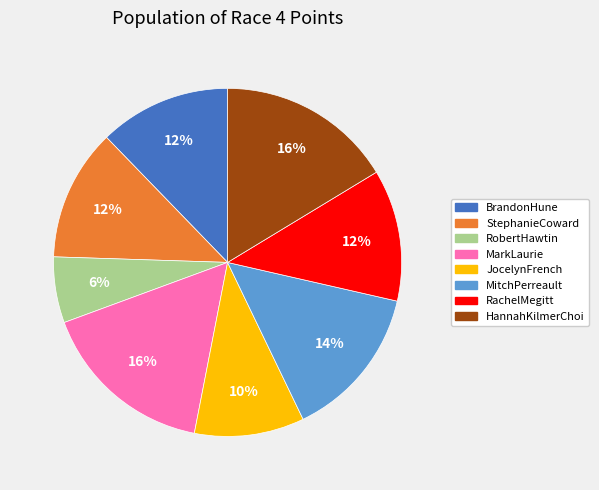

Is there a majority slice in this chart?

No